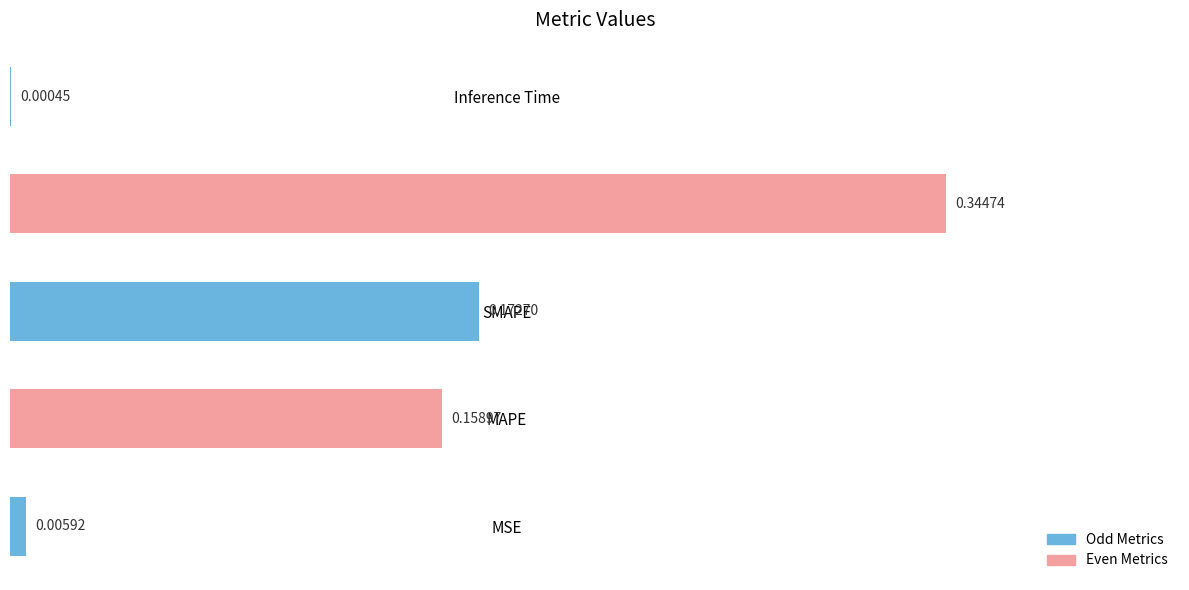

Between Training Time and MSE, which is larger?

Training Time